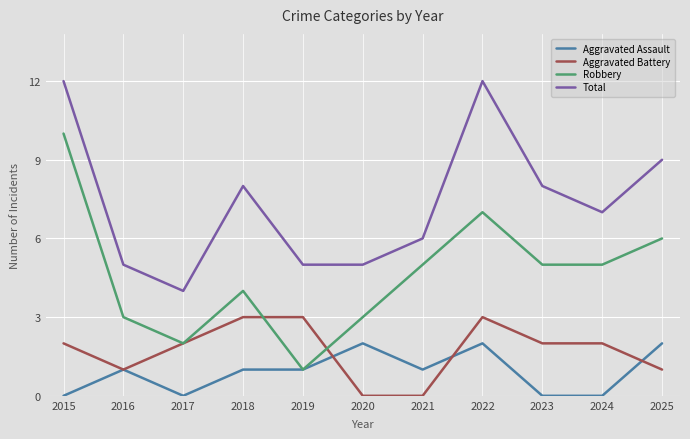

True or false: Total and Aggravated Assault cross at least once.

False